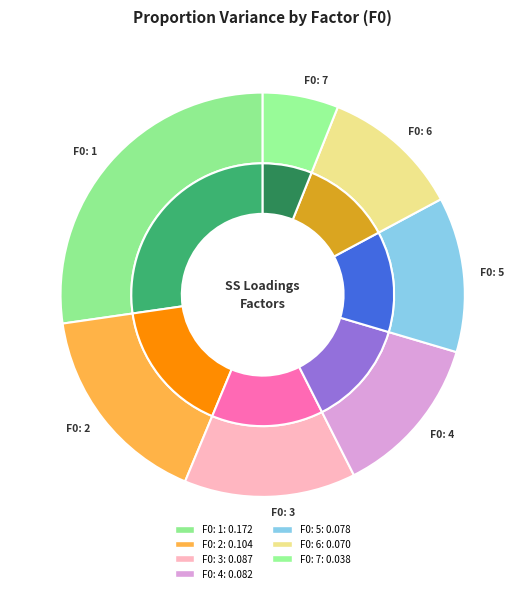

Which slice is the smallest?

F0: 7